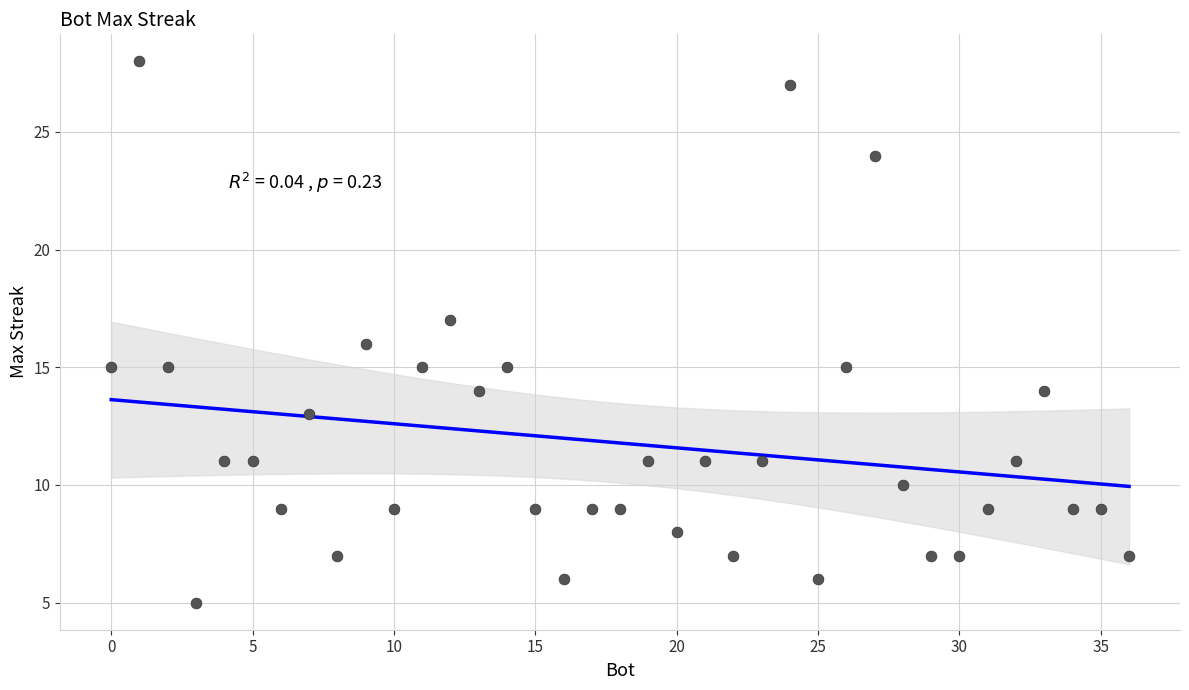

What is the range of X values (max minus min)?

36